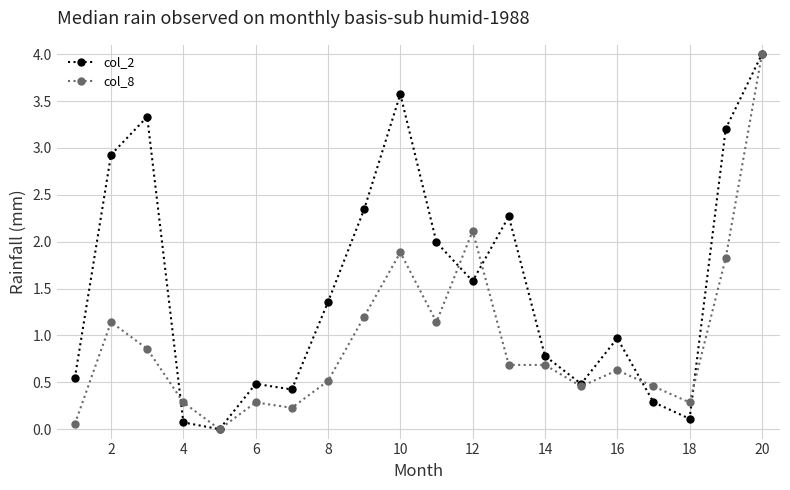

What is the value of the col_8 point at the 16th from the left?

0.6